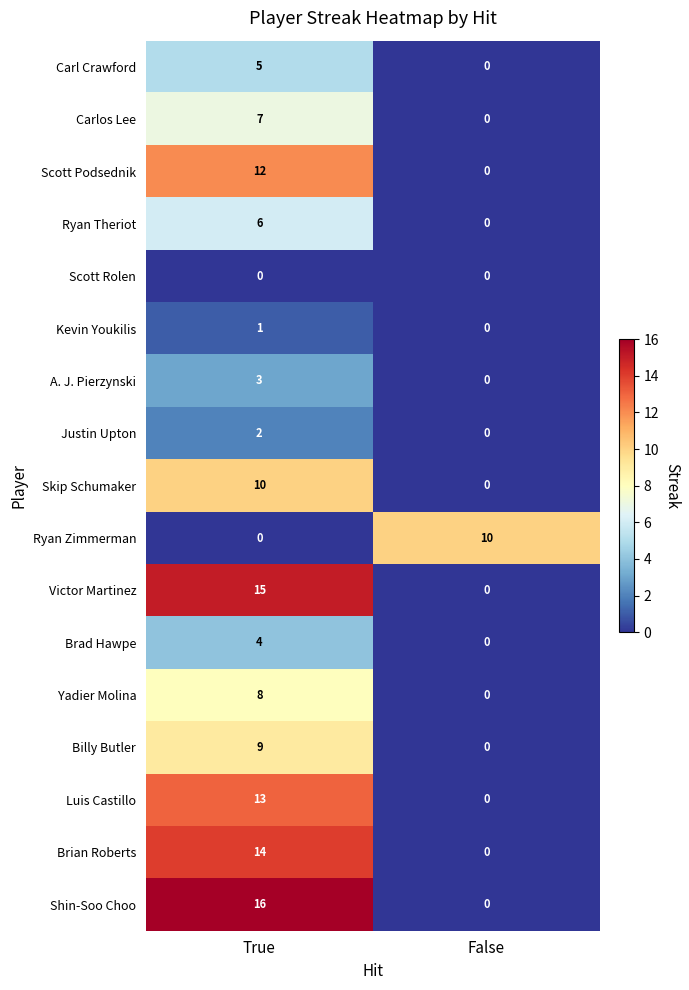

Which series has the widest spread of values?

Shin-Soo Choo